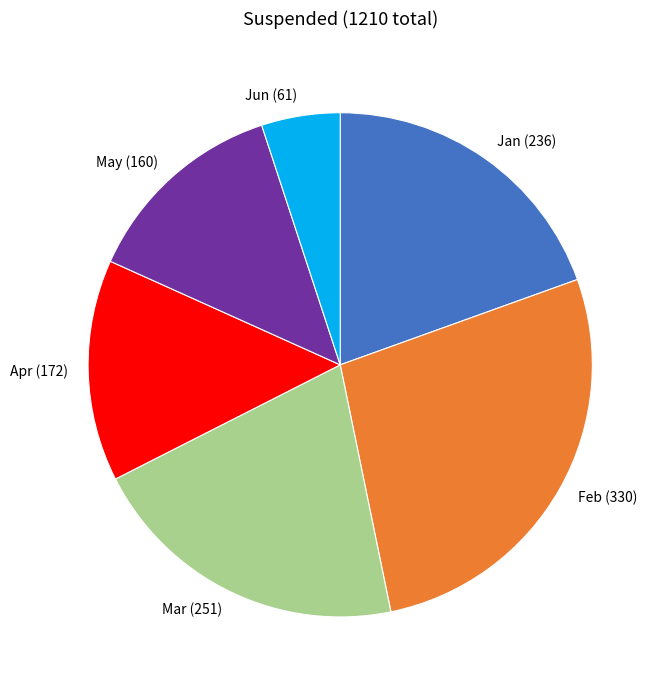

Approximately how many times larger is the value at Feb (330) compared to Jun (61)?

5.4